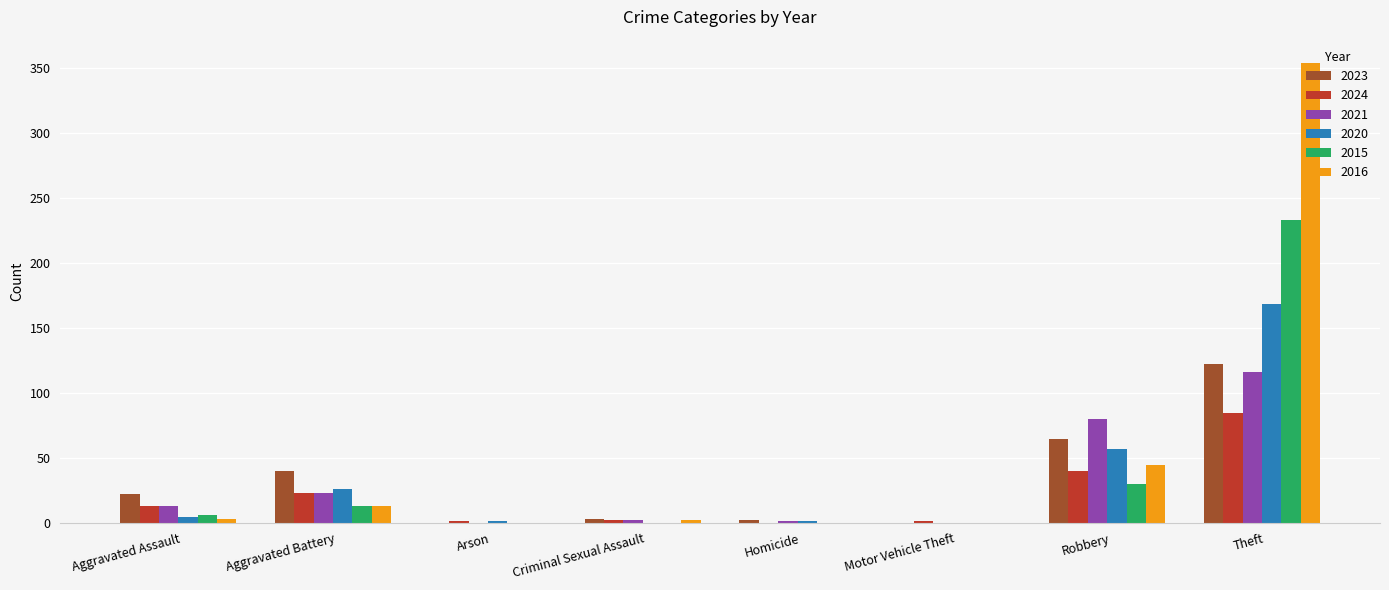

What is the greatest value displayed?

354